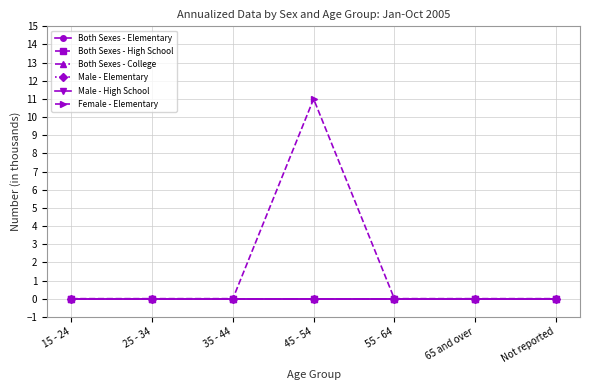

Does the chart have visible grid lines?

Yes